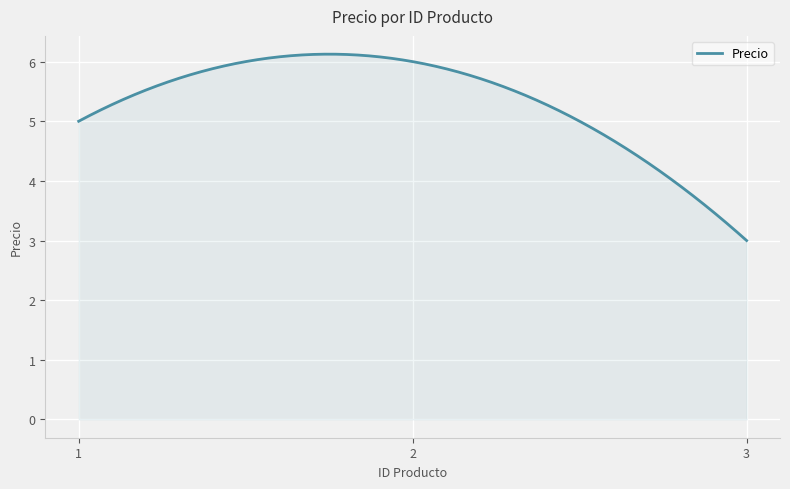

What is the maximum value shown in the chart?

6.1